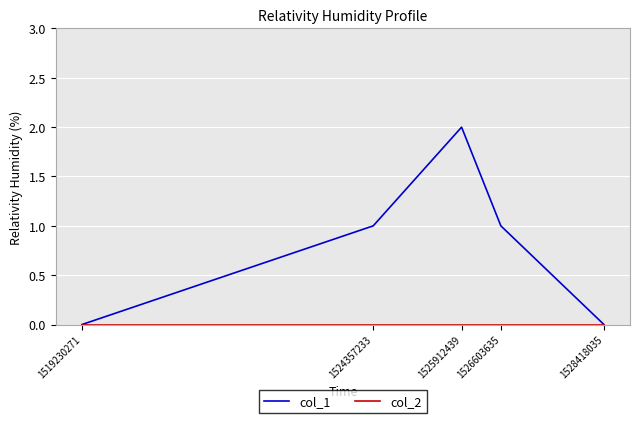

The value of col_1 at 1528418035 is 0. True or false?

True